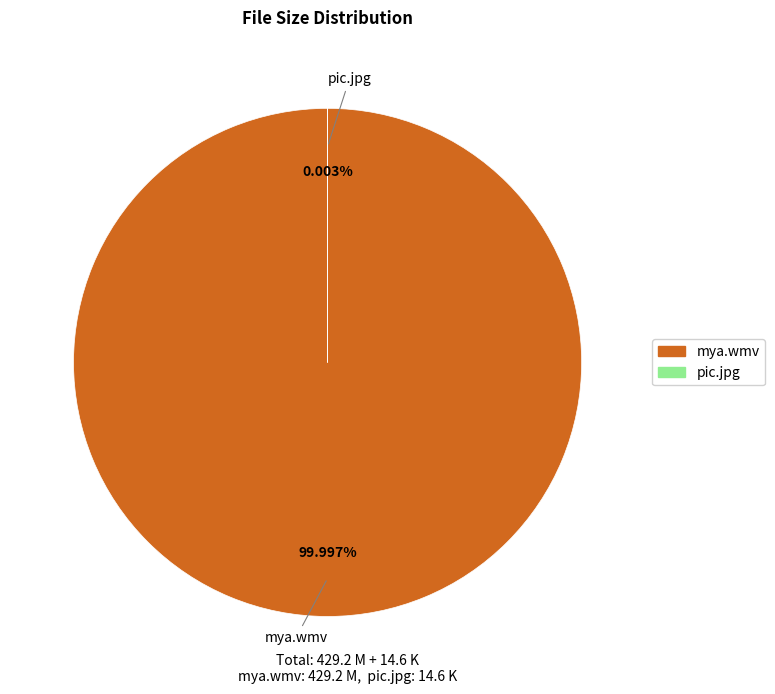

What is the largest slice in the pie chart?

mya.wmv